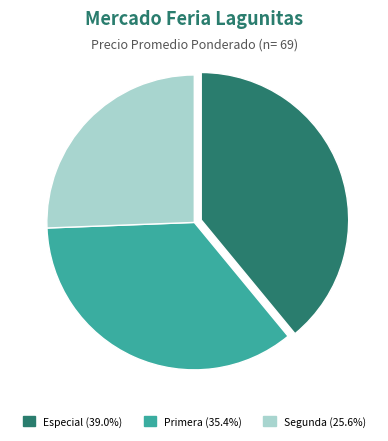

Which category has the smallest portion of the pie?

Segunda